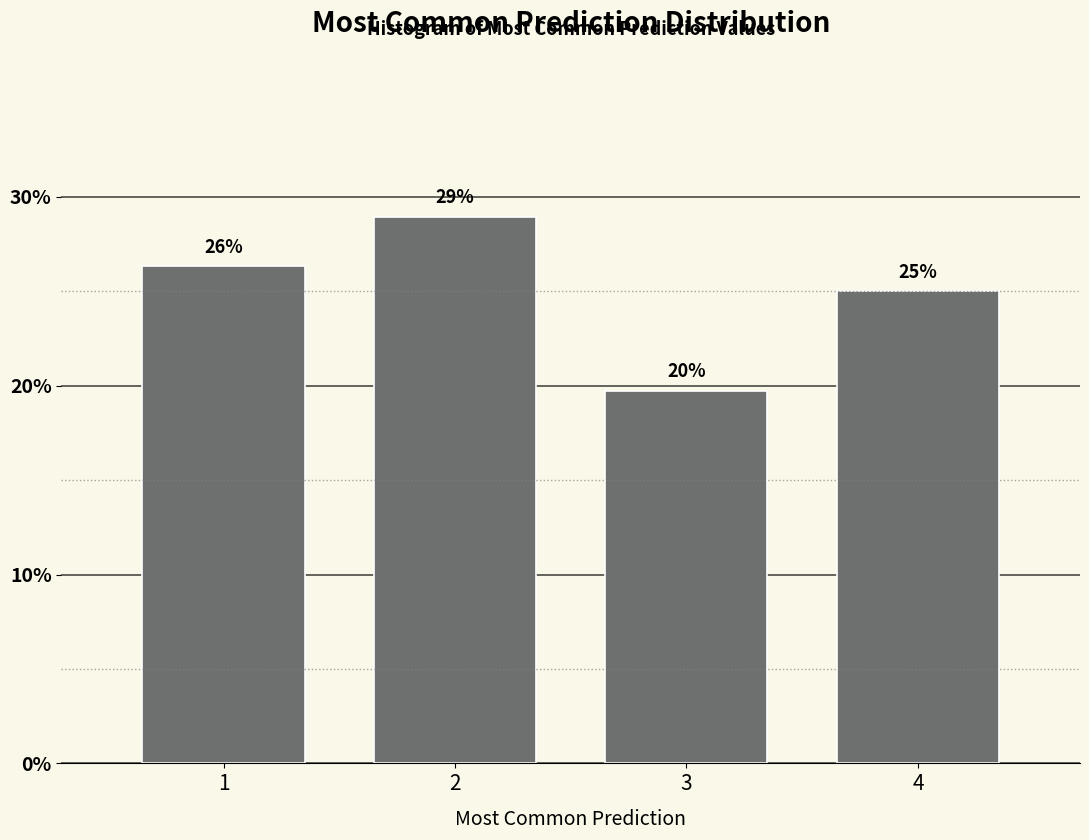

List the labels in order of value, smallest first.

3, 4, 1, 2